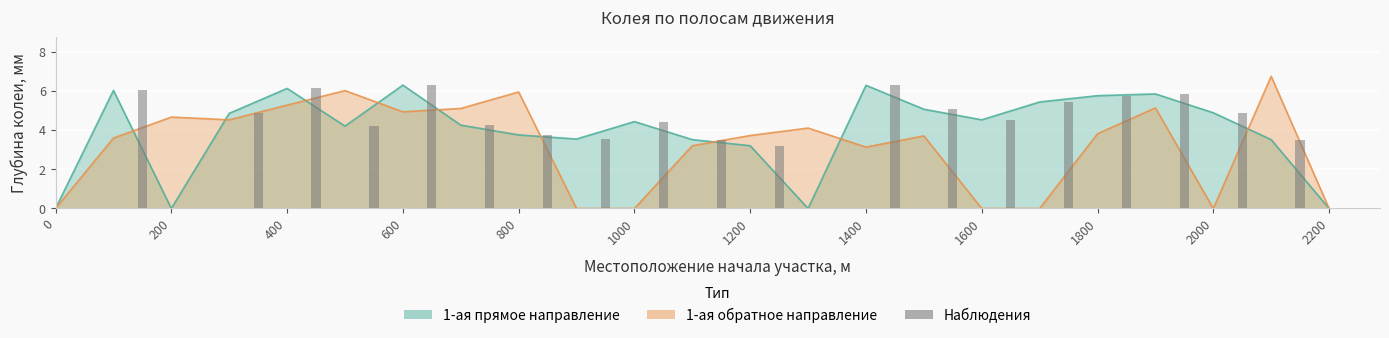

How many values in the 1-ая прямое направление series exceed 4?

14